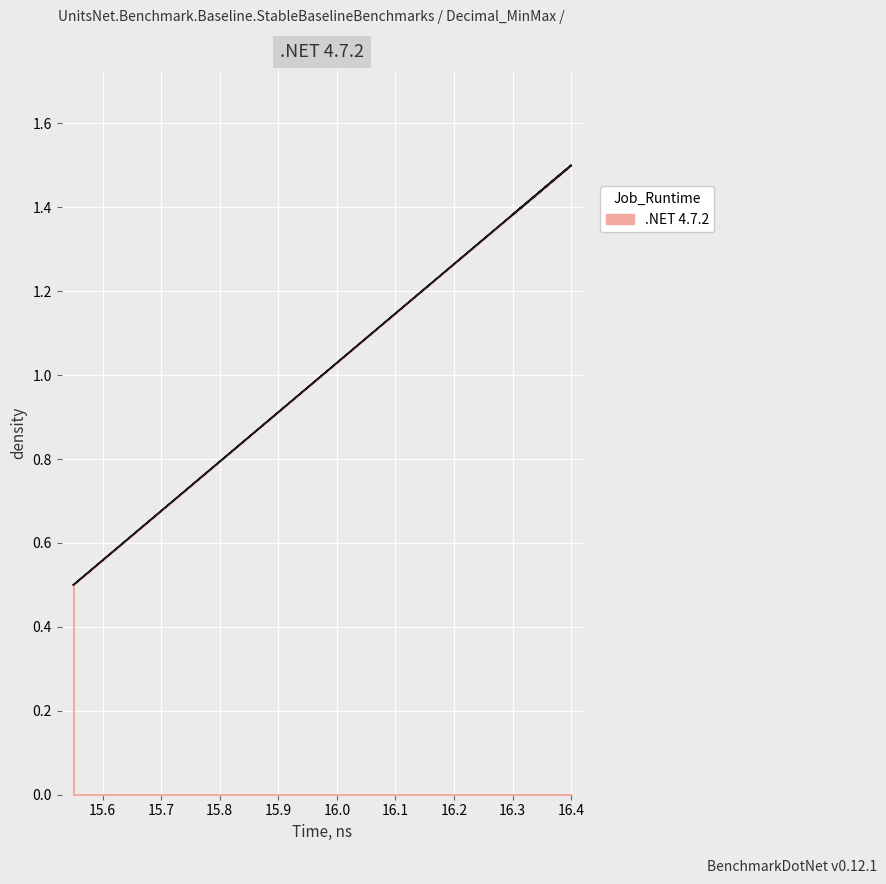

What is the sum of all values?

20.2